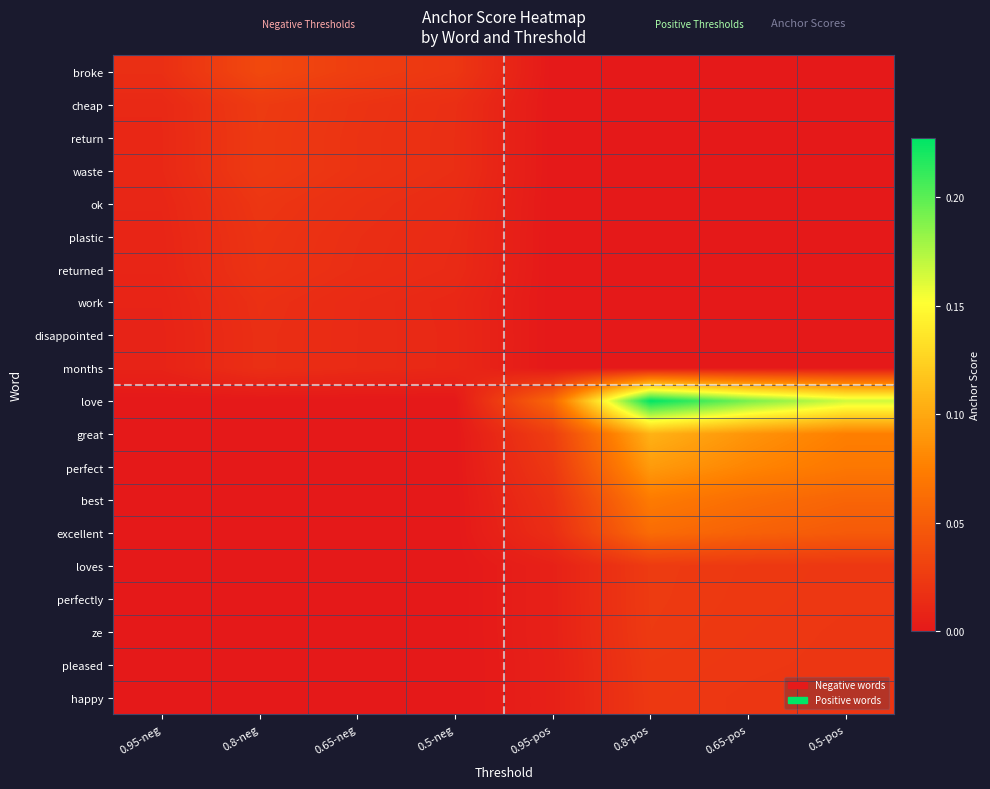

Reading right to left, extract all data points from this chart.

broke: 0.5-pos=0.0	0.65-pos=0.0	0.8-pos=0.0	0.95-pos=0.0	0.5-neg=0.0	0.65-neg=0.0	0.8-neg=0.0	0.95-neg=0.0
cheap: 0.5-pos=0.0	0.65-pos=0.0	0.8-pos=0.0	0.95-pos=0.0	0.5-neg=0.0	0.65-neg=0.0	0.8-neg=0.0	0.95-neg=0.0
return: 0.5-pos=0.0	0.65-pos=0.0	0.8-pos=0.0	0.95-pos=0.0	0.5-neg=0.0	0.65-neg=0.0	0.8-neg=0.0	0.95-neg=0.0
waste: 0.5-pos=0.0	0.65-pos=0.0	0.8-pos=0.0	0.95-pos=0.0	0.5-neg=0.0	0.65-neg=0.0	0.8-neg=0.0	0.95-neg=0.0
ok: 0.5-pos=0.0	0.65-pos=0.0	0.8-pos=0.0	0.95-pos=0.0	0.5-neg=0.0	0.65-neg=0.0	0.8-neg=0.0	0.95-neg=0.0
plastic: 0.5-pos=0.0	0.65-pos=0.0	0.8-pos=0.0	0.95-pos=0.0	0.5-neg=0.0	0.65-neg=0.0	0.8-neg=0.0	0.95-neg=0.0
returned: 0.5-pos=0.0	0.65-pos=0.0	0.8-pos=0.0	0.95-pos=0.0	0.5-neg=0.0	0.65-neg=0.0	0.8-neg=0.0	0.95-neg=0.0
work: 0.5-pos=0.0	0.65-pos=0.0	0.8-pos=0.0	0.95-pos=0.0	0.5-neg=0.0	0.65-neg=0.0	0.8-neg=0.0	0.95-neg=0.0
disappointed: 0.5-pos=0.0	0.65-pos=0.0	0.8-pos=0.0	0.95-pos=0.0	0.5-neg=0.0	0.65-neg=0.0	0.8-neg=0.0	0.95-neg=0.0
months: 0.5-pos=0.0	0.65-pos=0.0	0.8-pos=0.0	0.95-pos=0.0	0.5-neg=0.0	0.65-neg=0.0	0.8-neg=0.0	0.95-neg=0.0
love: 0.5-pos=0.2	0.65-pos=0.2	0.8-pos=0.2	0.95-pos=0.1	0.5-neg=0.0	0.65-neg=0.0	0.8-neg=0.0	0.95-neg=0.0
great: 0.5-pos=0.1	0.65-pos=0.1	0.8-pos=0.1	0.95-pos=0.0	0.5-neg=0.0	0.65-neg=0.0	0.8-neg=0.0	0.95-neg=0.0
perfect: 0.5-pos=0.1	0.65-pos=0.1	0.8-pos=0.1	0.95-pos=0.0	0.5-neg=0.0	0.65-neg=0.0	0.8-neg=0.0	0.95-neg=0.0
best: 0.5-pos=0.1	0.65-pos=0.1	0.8-pos=0.1	0.95-pos=0.0	0.5-neg=0.0	0.65-neg=0.0	0.8-neg=0.0	0.95-neg=0.0
excellent: 0.5-pos=0.0	0.65-pos=0.1	0.8-pos=0.1	0.95-pos=0.0	0.5-neg=0.0	0.65-neg=0.0	0.8-neg=0.0	0.95-neg=0.0
loves: 0.5-pos=0.0	0.65-pos=0.0	0.8-pos=0.0	0.95-pos=0.0	0.5-neg=0.0	0.65-neg=0.0	0.8-neg=0.0	0.95-neg=0.0
perfectly: 0.5-pos=0.0	0.65-pos=0.0	0.8-pos=0.0	0.95-pos=0.0	0.5-neg=0.0	0.65-neg=0.0	0.8-neg=0.0	0.95-neg=0.0
ze: 0.5-pos=0.0	0.65-pos=0.0	0.8-pos=0.0	0.95-pos=0.0	0.5-neg=0.0	0.65-neg=0.0	0.8-neg=0.0	0.95-neg=0.0
pleased: 0.5-pos=0.0	0.65-pos=0.0	0.8-pos=0.0	0.95-pos=0.0	0.5-neg=0.0	0.65-neg=0.0	0.8-neg=0.0	0.95-neg=0.0
happy: 0.5-pos=0.0	0.65-pos=0.0	0.8-pos=0.0	0.95-pos=0.0	0.5-neg=0.0	0.65-neg=0.0	0.8-neg=0.0	0.95-neg=0.0